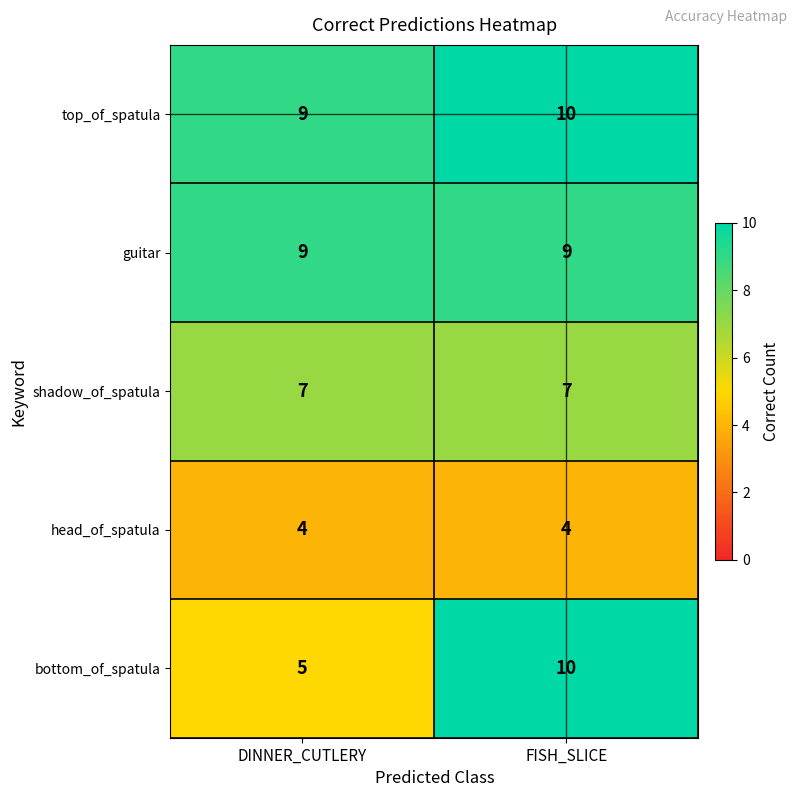

What is the sum of all head_of_spatula values?

8